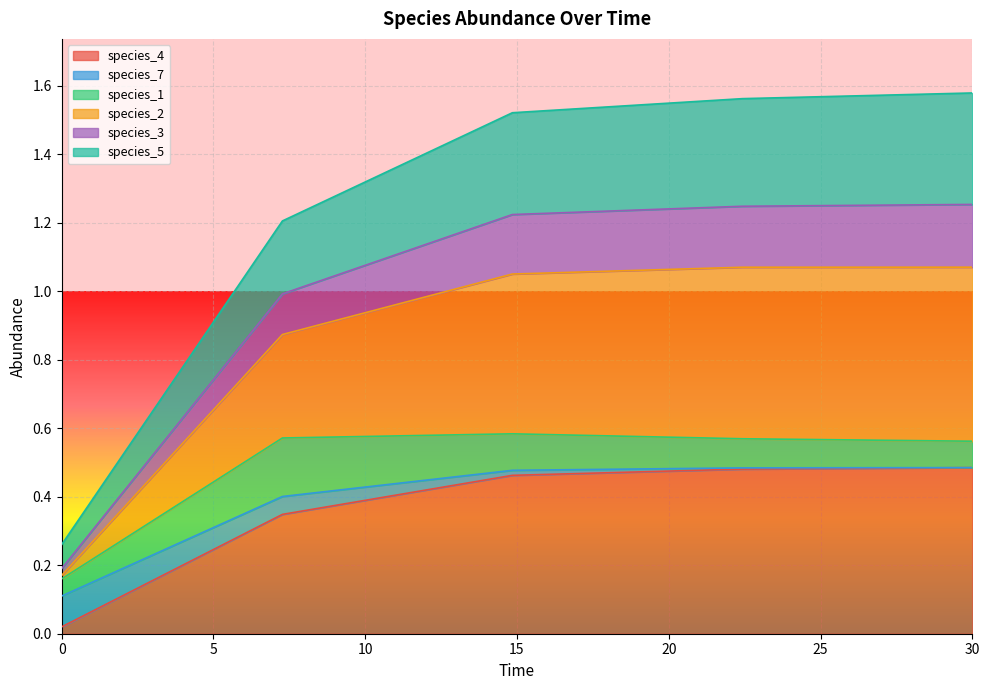

True or false: species_2 has a value of 0.6 at 22.424242424242426.

False